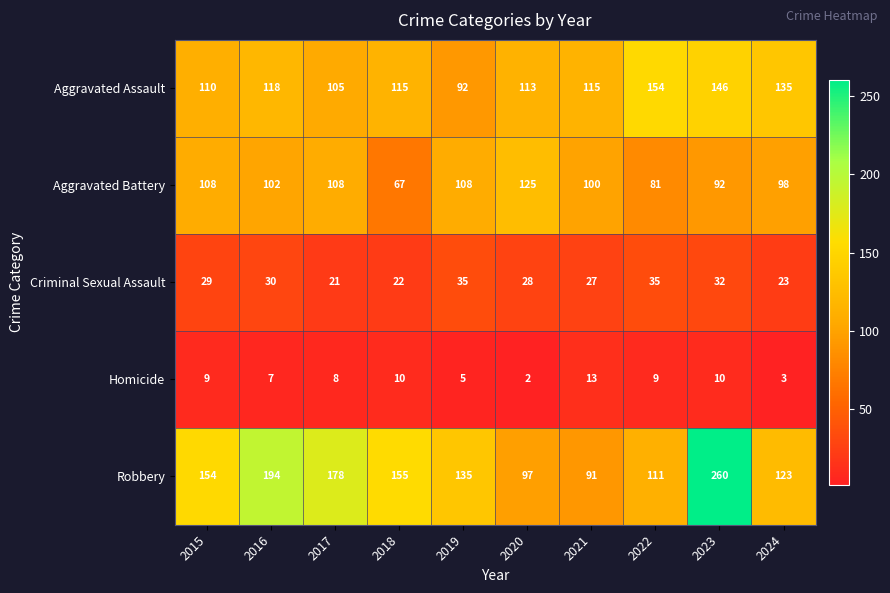

What is the total value across all series at 2021?

346